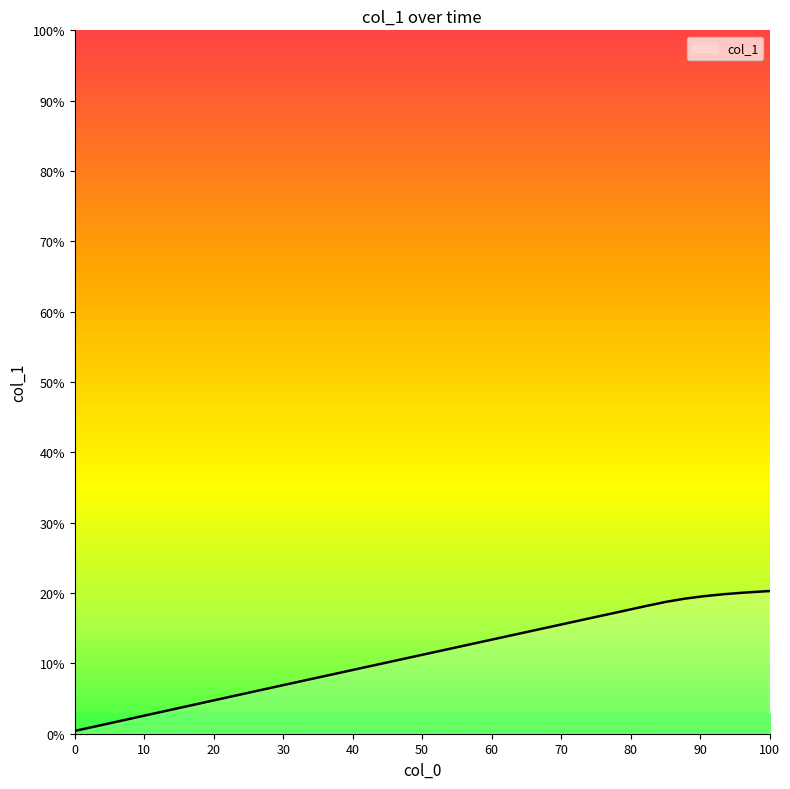

What is the greatest value displayed?

20.3